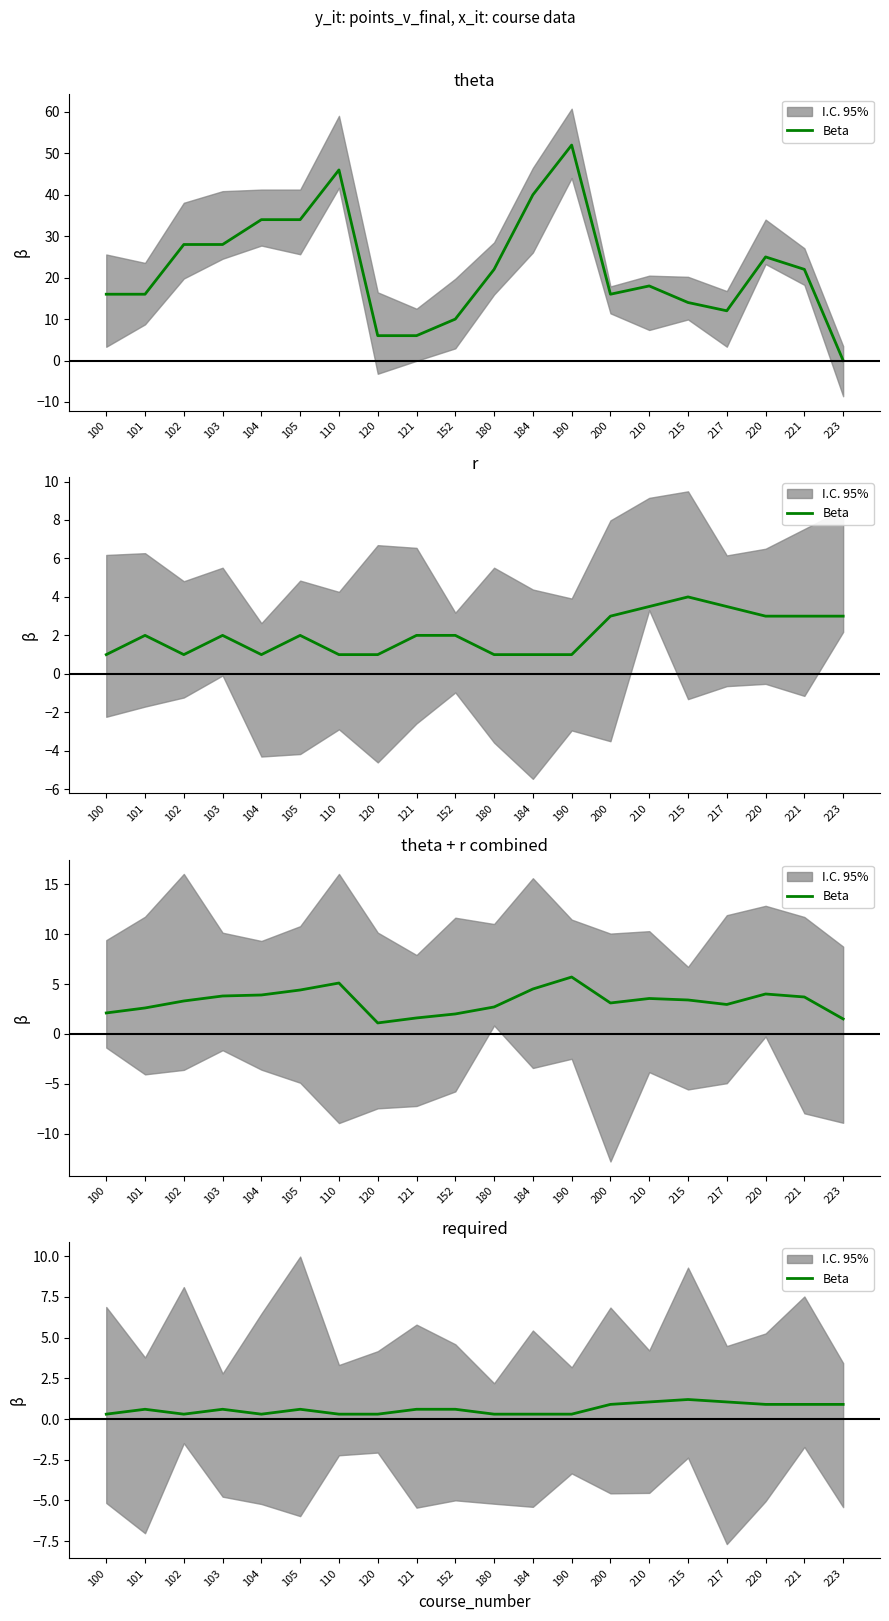

What is the value of the 7th point from the left?

0.3